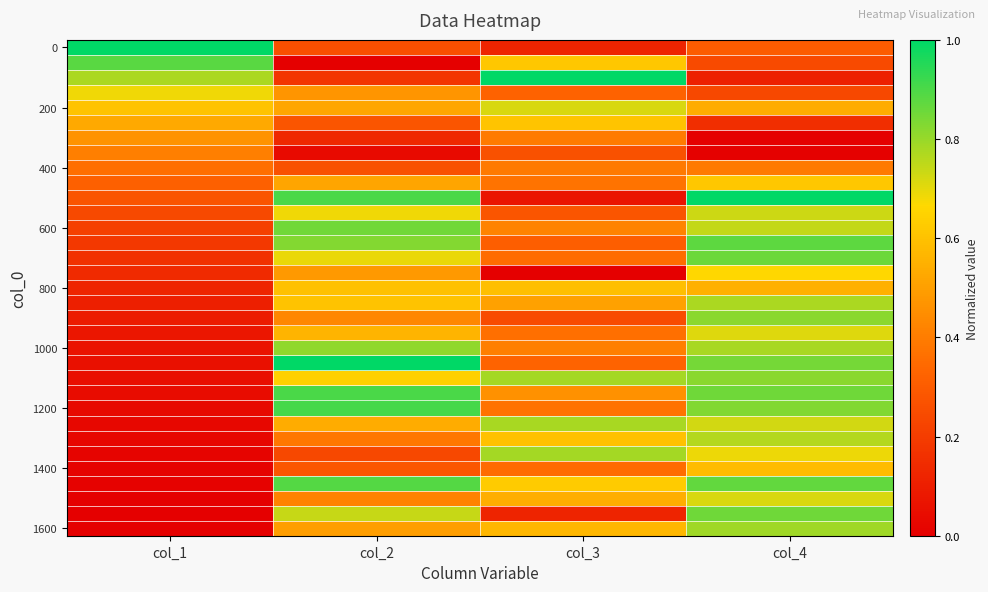

What is the total value across all series at col_4?

20.4